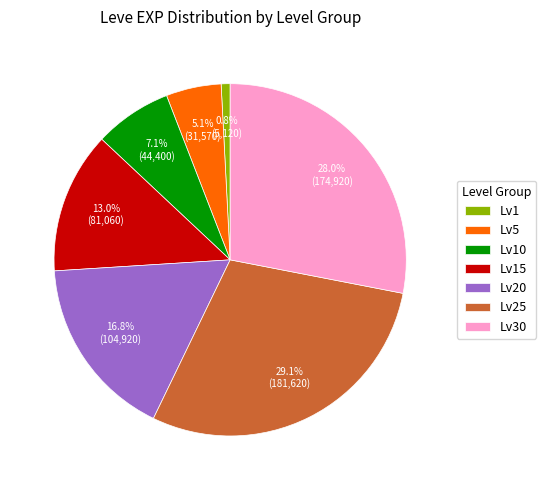

Rank the categories by value from lowest to highest.

Lv1, Lv5, Lv10, Lv15, Lv20, Lv30, Lv25